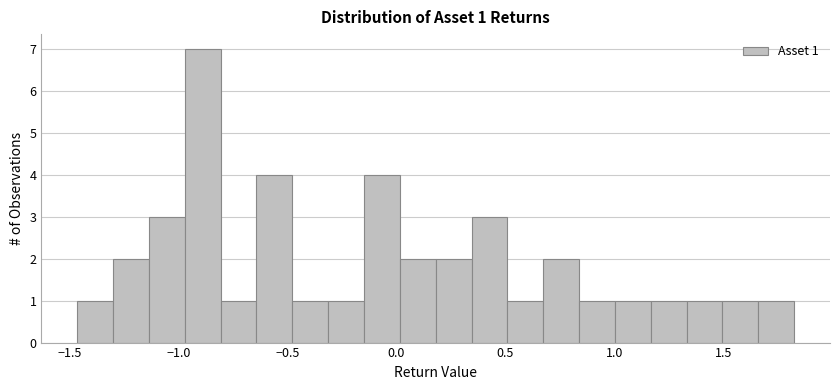

Around what value on the x-axis is the tallest bar? Give the approximate position of its centre, as read against the axis.

-0.90